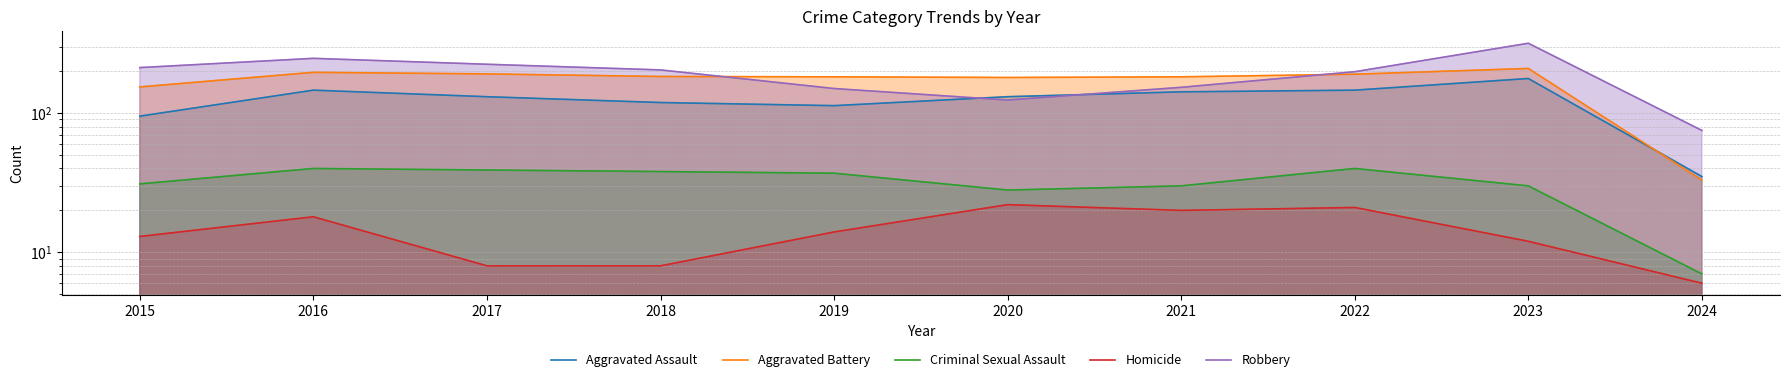

What is the minimum value for Aggravated Battery?

33